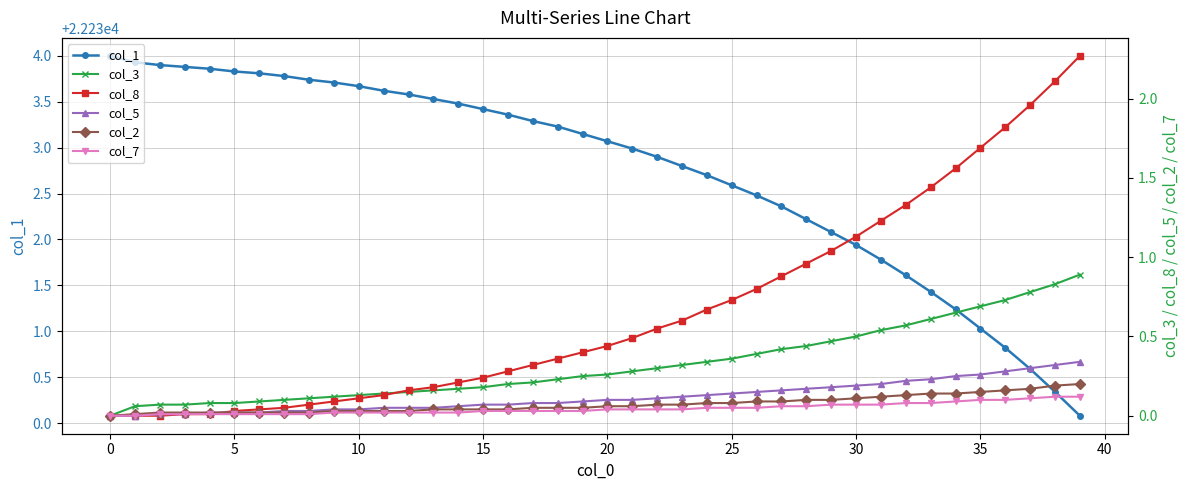

The value of col_1 at 5 is 22233.8. True or false?

True